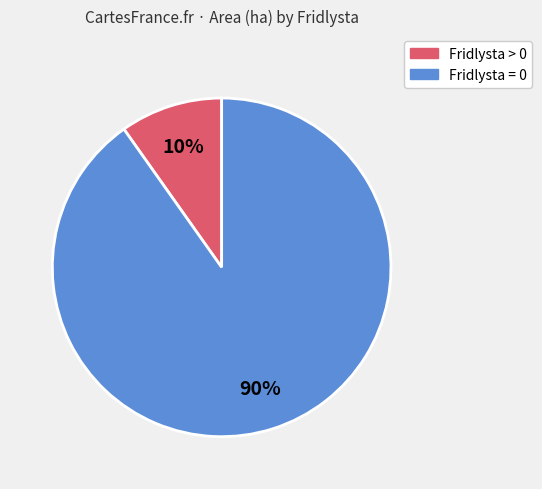

Is Fridlysta > 0 the majority of the pie?

No